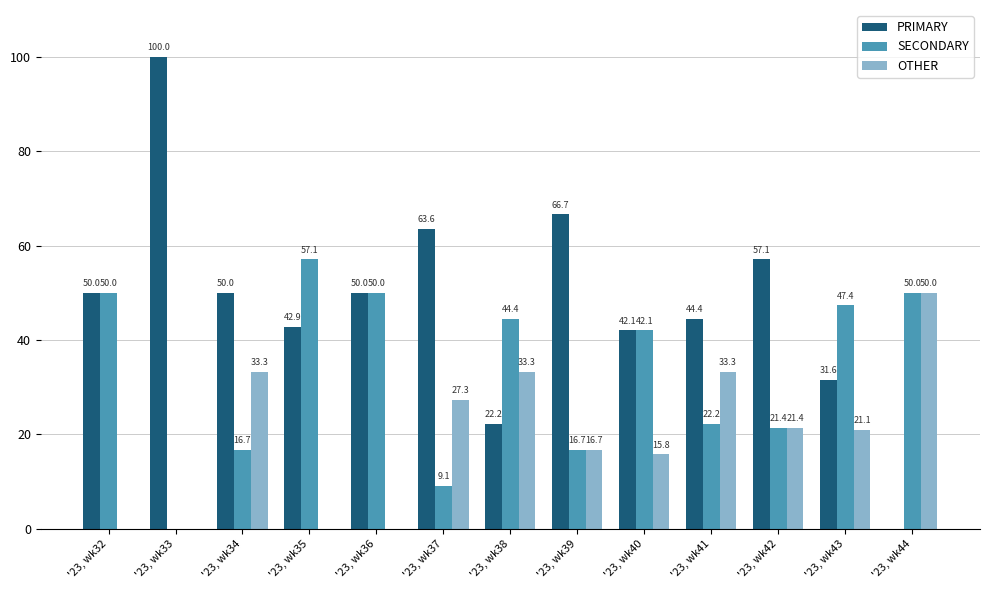

Which label corresponds to the largest value in the chart?

'23, wk33